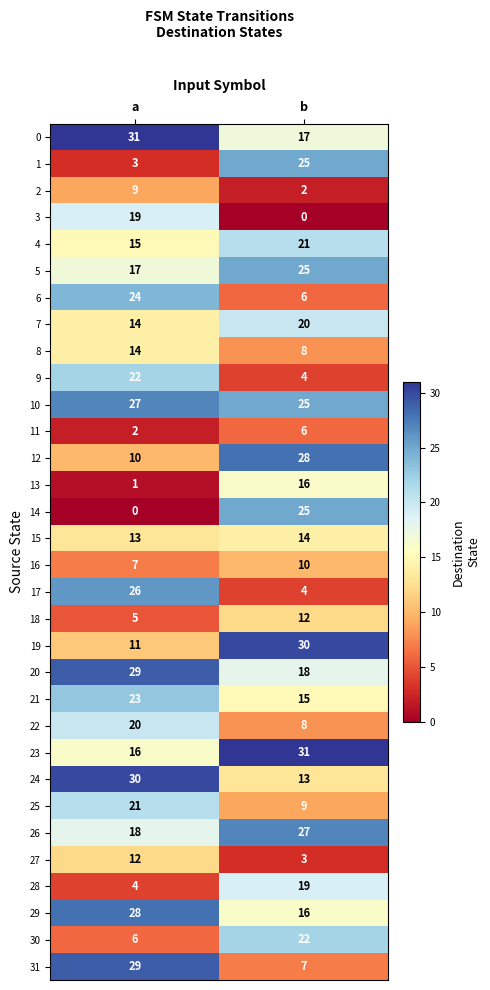

Which series has the largest range (max minus min)?

14